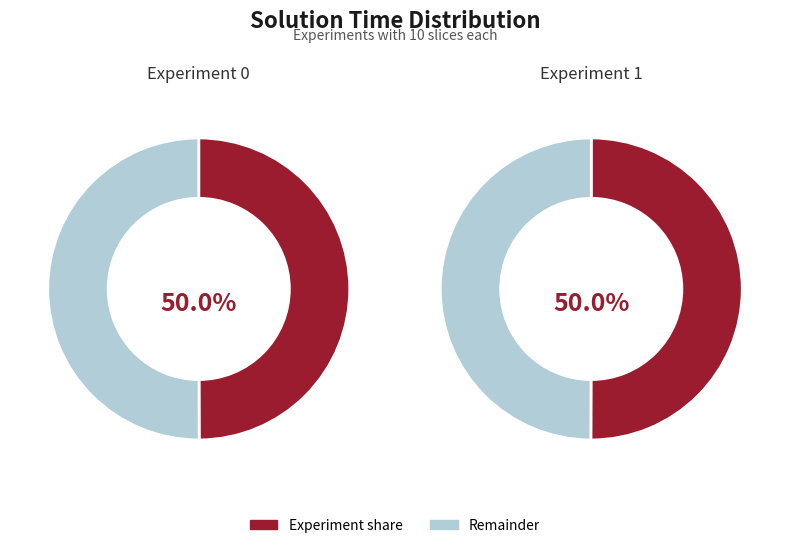

How many segments does this pie chart have?

2